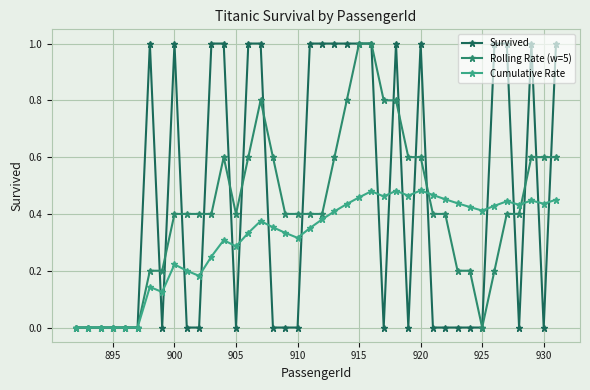

Count the number of categories in the chart.

40